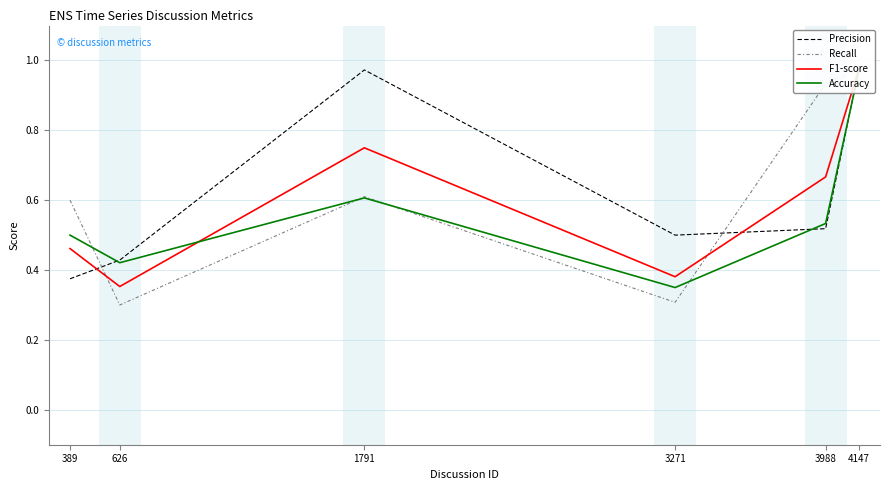

At which category is the sum across all series the highest?

4147